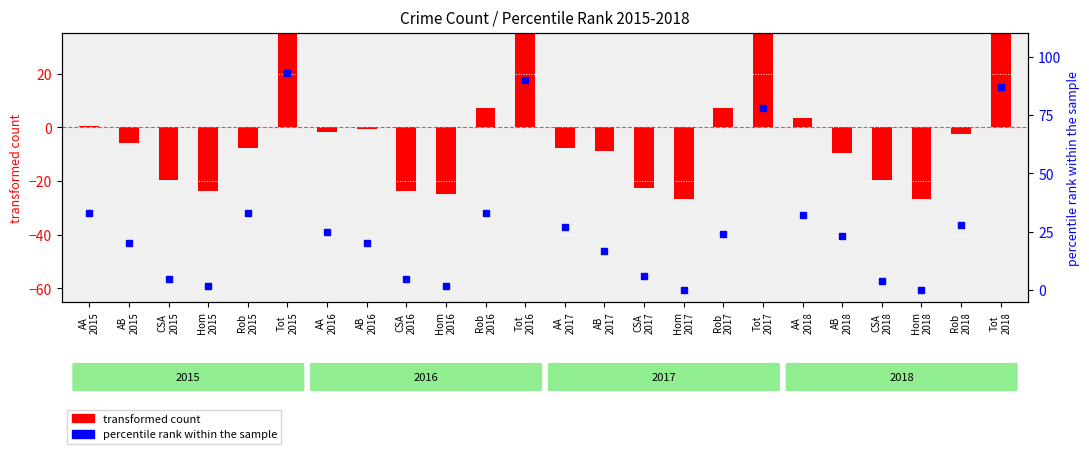

What is the label of the 4th bar from the left?

Hom
2015